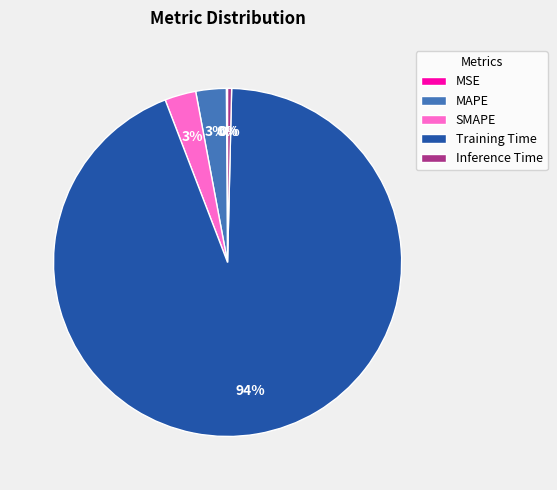

True or false: Training Time accounts for 94% of the total.

True